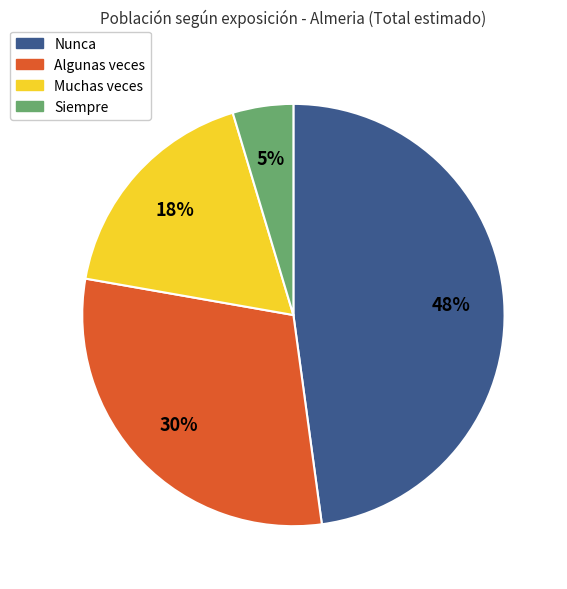

How many slices are in this pie chart?

4